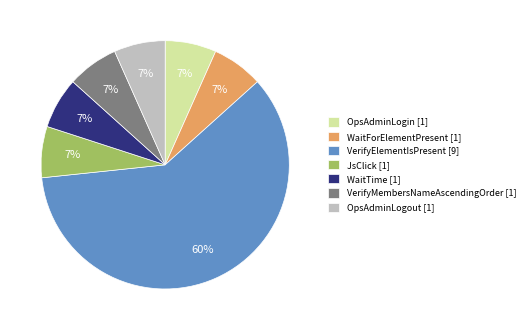

Approximately how many times larger is the value at OpsAdminLogout [1] compared to JsClick [1]?

1.0